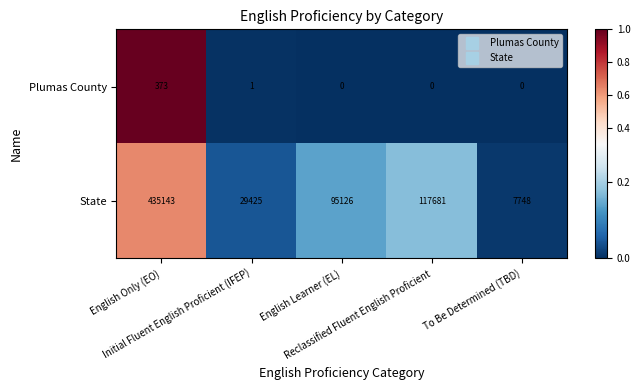

How many series are shown in this chart?

2